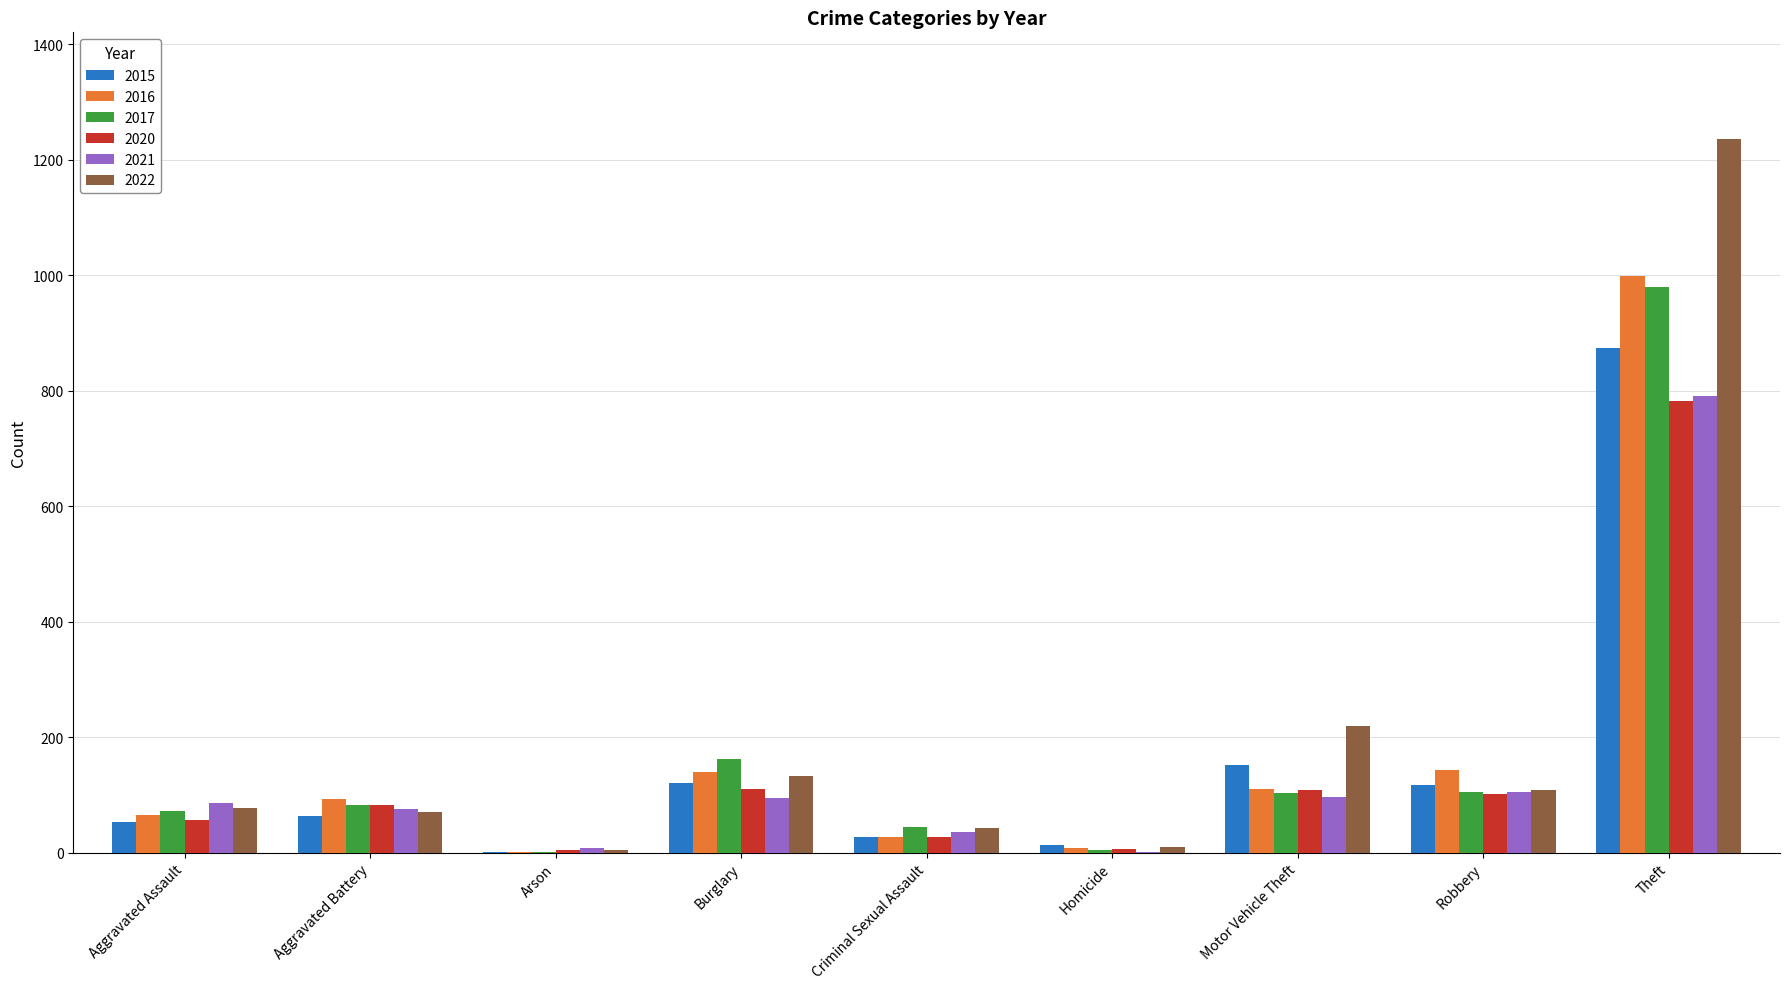

What is the spread (max minus min) of values at Homicide?

11